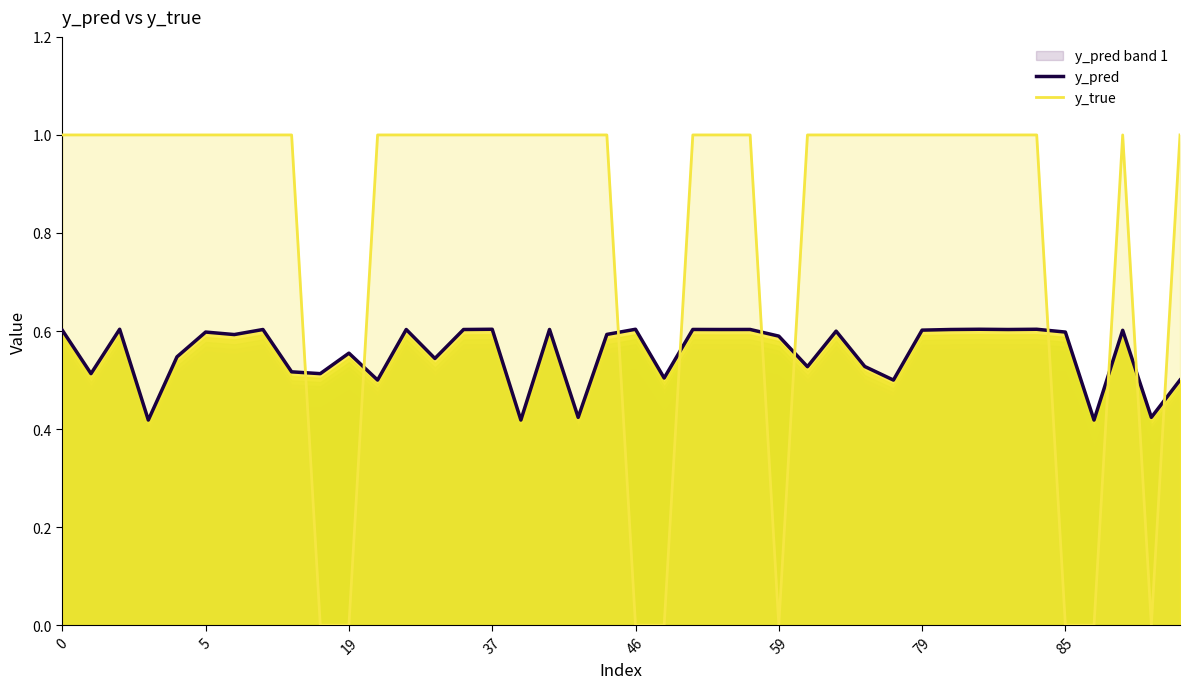

What is the label of the 39th point from the left?

38